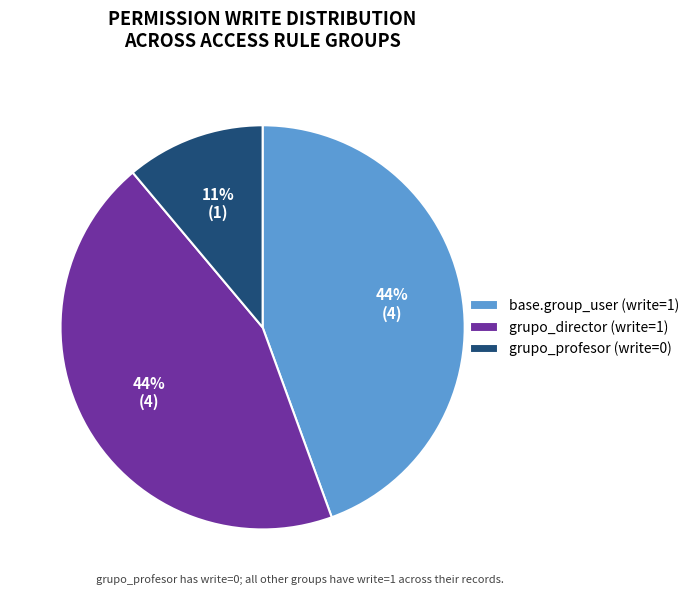

Which category has the smallest portion of the pie?

grupo_profesor (write=0)